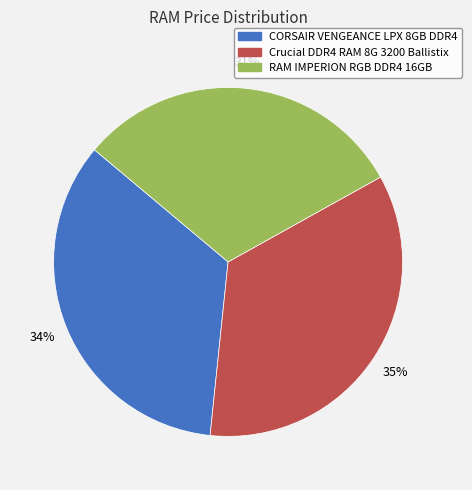

What percentage is the CORSAIR VENGEANCE LPX 8GB DDR4 slice, to the nearest percent?

34%